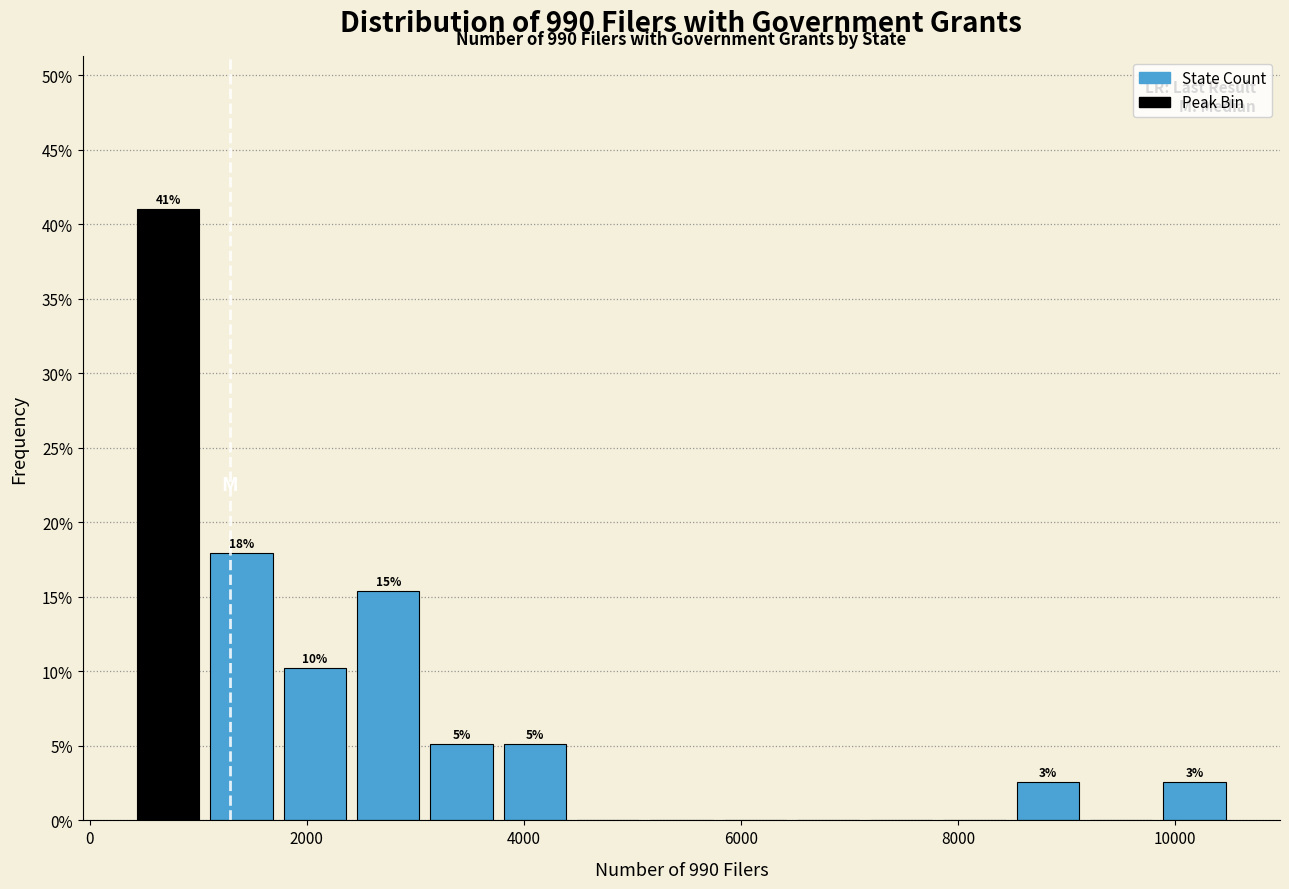

Around what value on the x-axis is the tallest bar? Give the approximate position of its centre, as read against the axis.

800